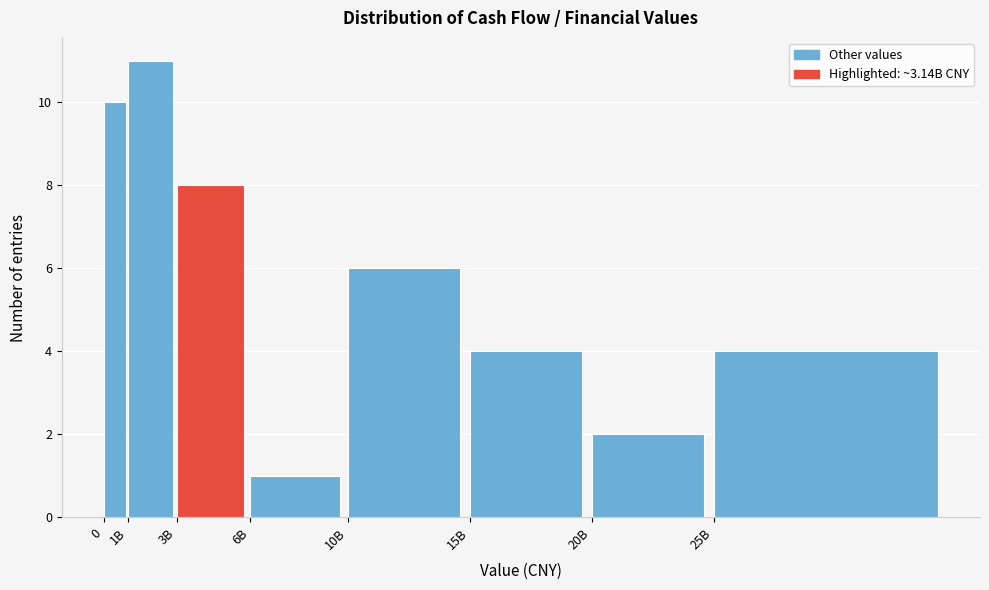

Reading right to left, list all the values displayed in this chart.

25B=4	20B=2	15B=4	10B=6	6B=1	3B=8	1B=11	0=10